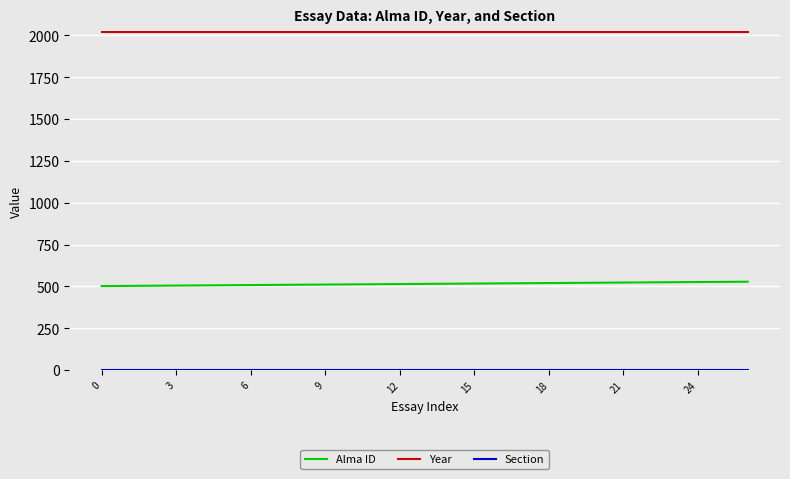

Which series has the largest total across all categories?

Year